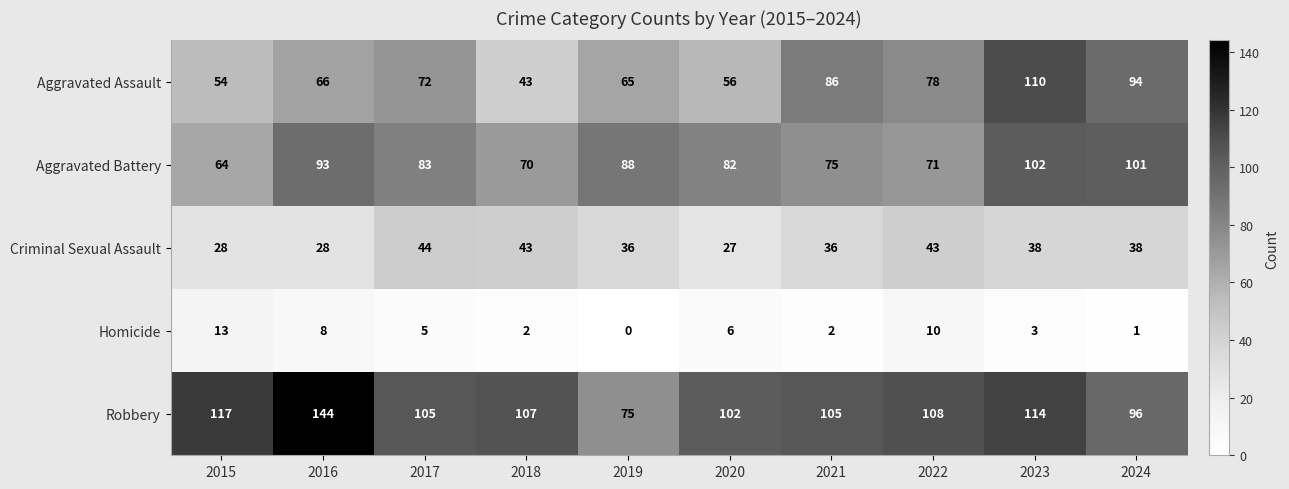

Which label corresponds to the smallest value in the chart?

2019